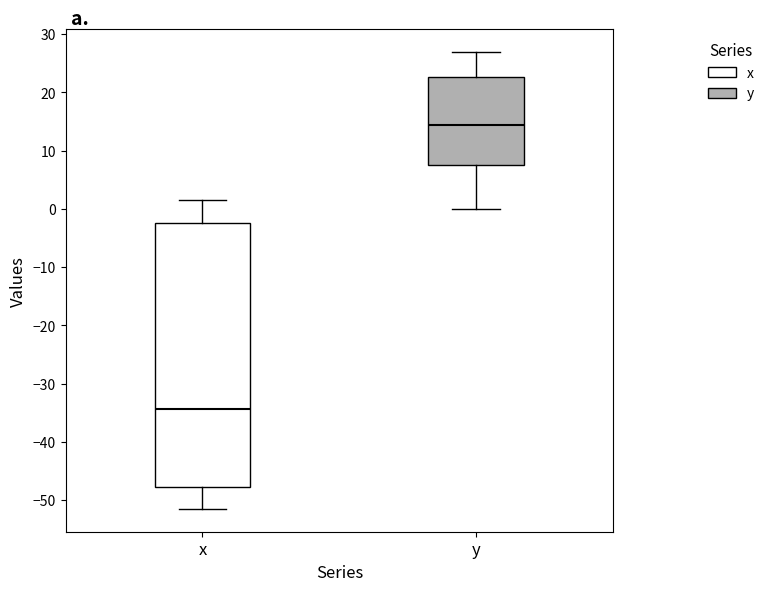

Where does the upper whisker of the box for y end on the y-axis? The values are not printed on the chart, so give them approximately, as read against the axis.

27